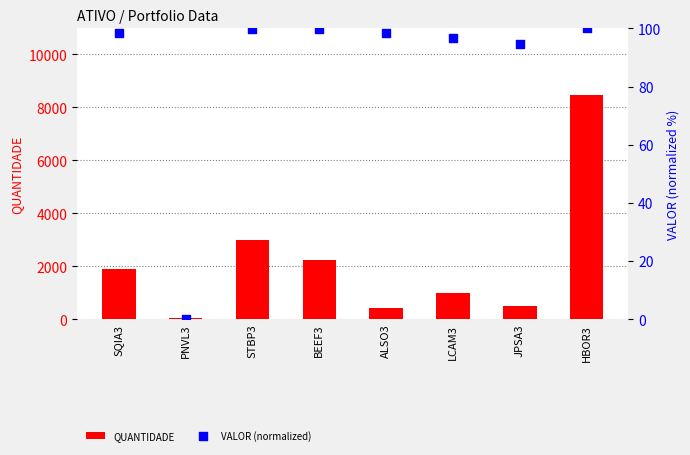

Which series contains the lowest Y value?

VALOR (normalized)